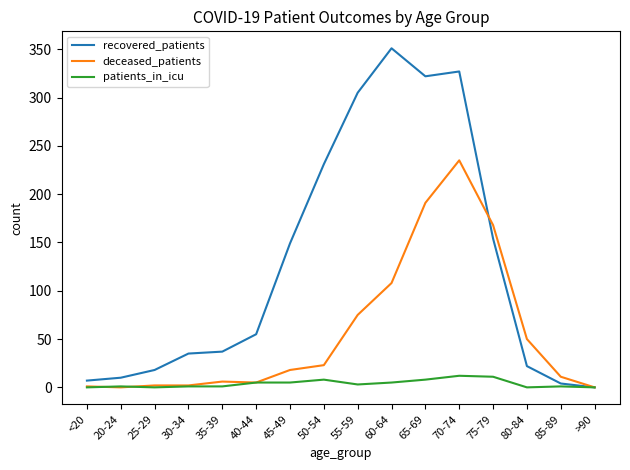

At 70-74, list the series in order from largest to smallest.

recovered_patients, deceased_patients, patients_in_icu